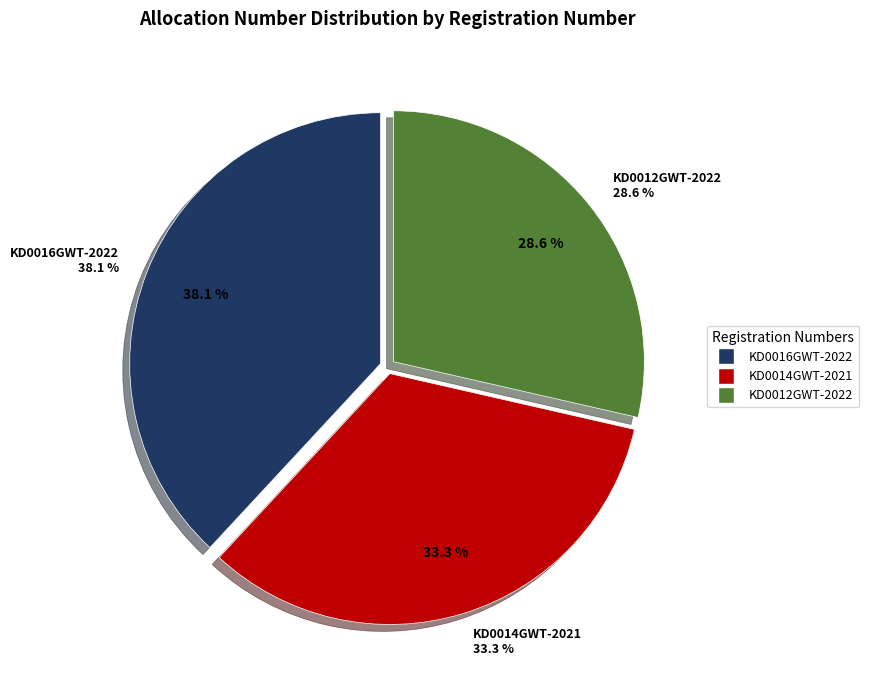

To the nearest percent, what is the difference between the largest and smallest slice percentages?

10%